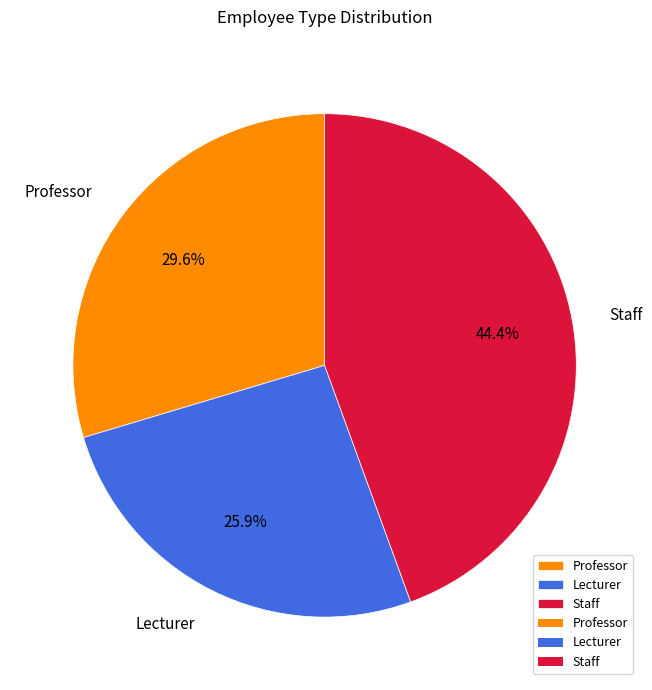

What is the ratio of the value at Lecturer to the value at Professor?

0.9